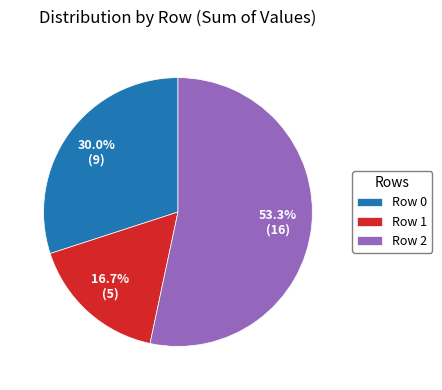

How much of the chart is everything except Row 1?

83.3%